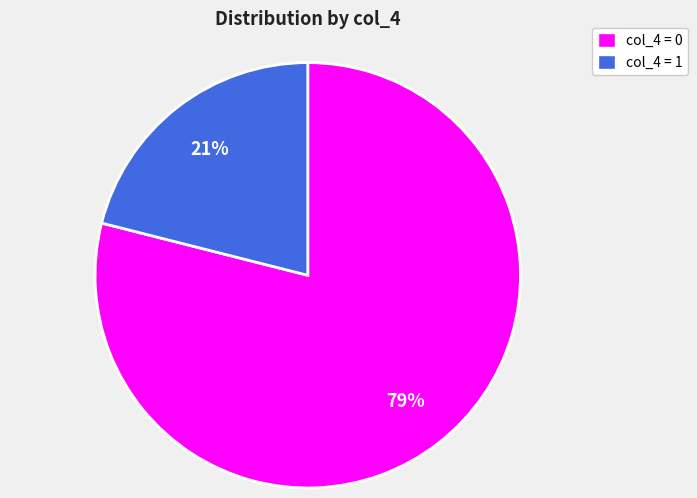

Which category has the smallest portion of the pie?

col_4 = 1